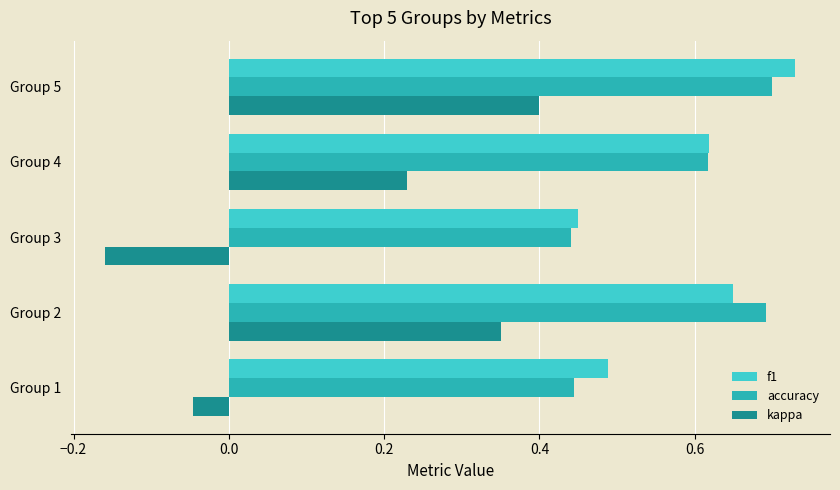

At which label does kappa reach its peak?

Group 5